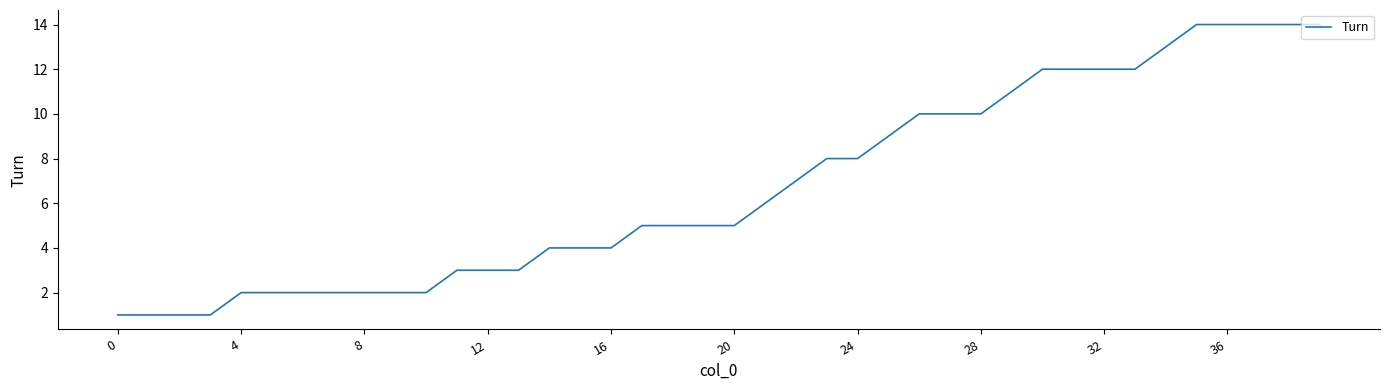

What is the sum of all values?

269